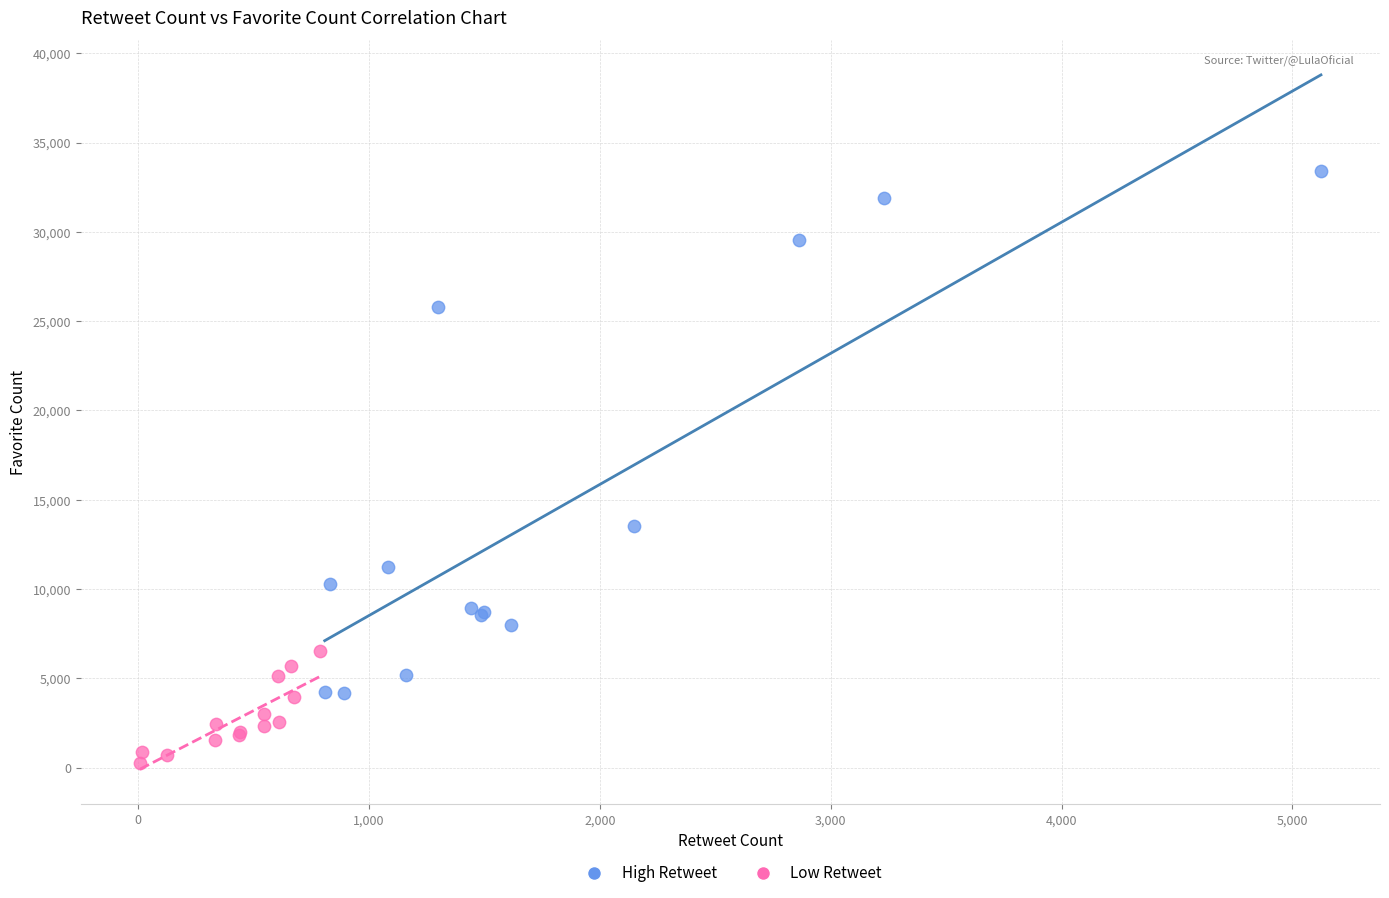

Which series contains the highest Y value?

High Retweet